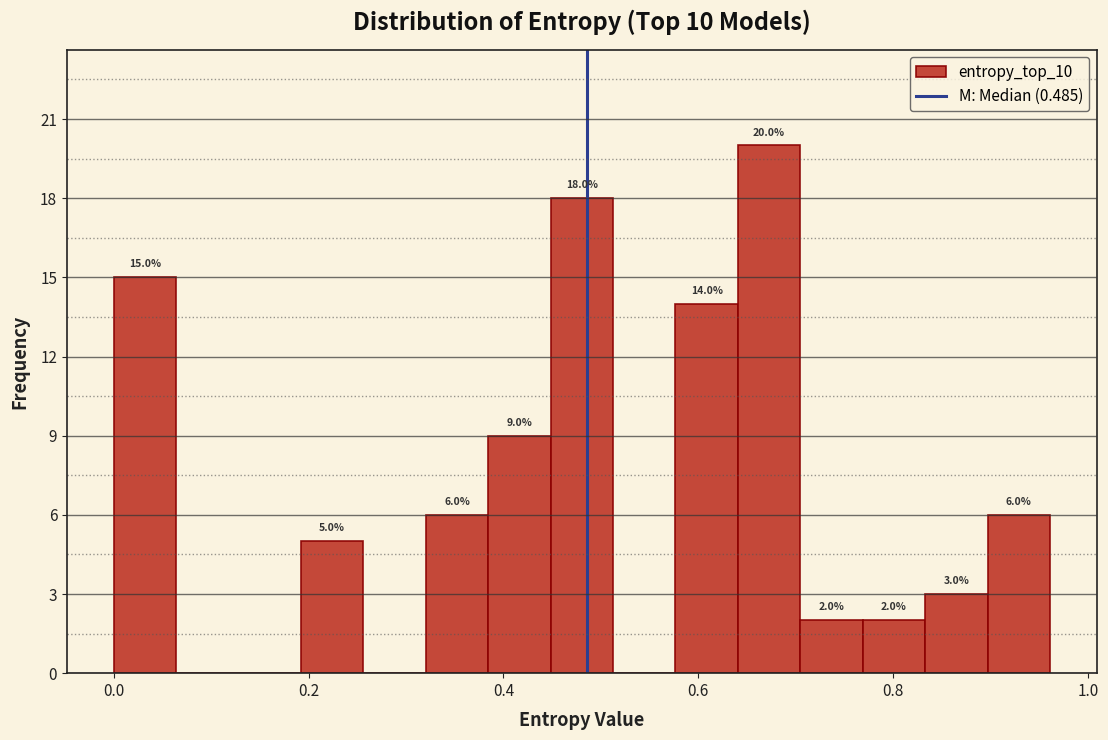

Around what value on the x-axis is the tallest bar? Give the approximate position of its centre, as read against the axis.

0.68